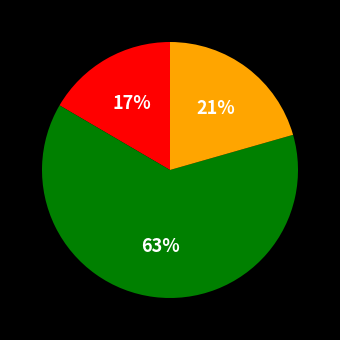

Does any single category account for the majority?

Yes